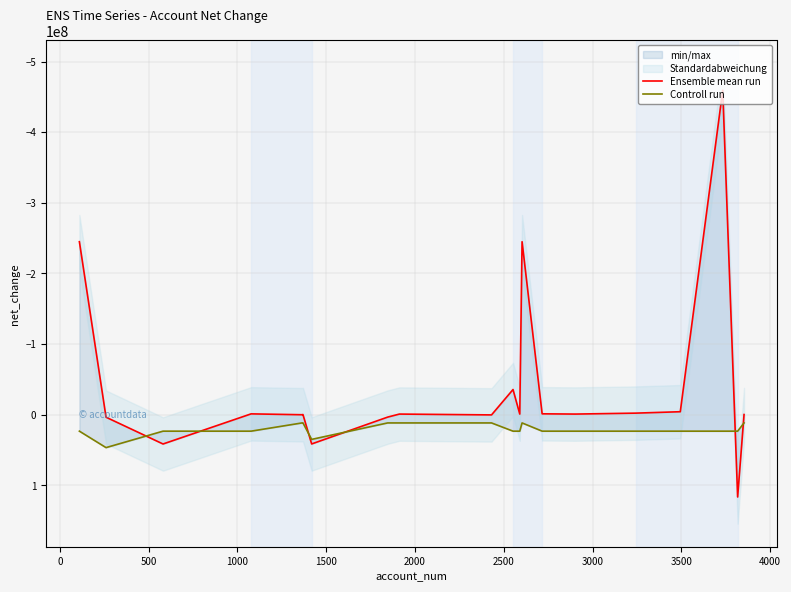

What is the value of the Ensemble mean run point at the 15th from the left?

-890000